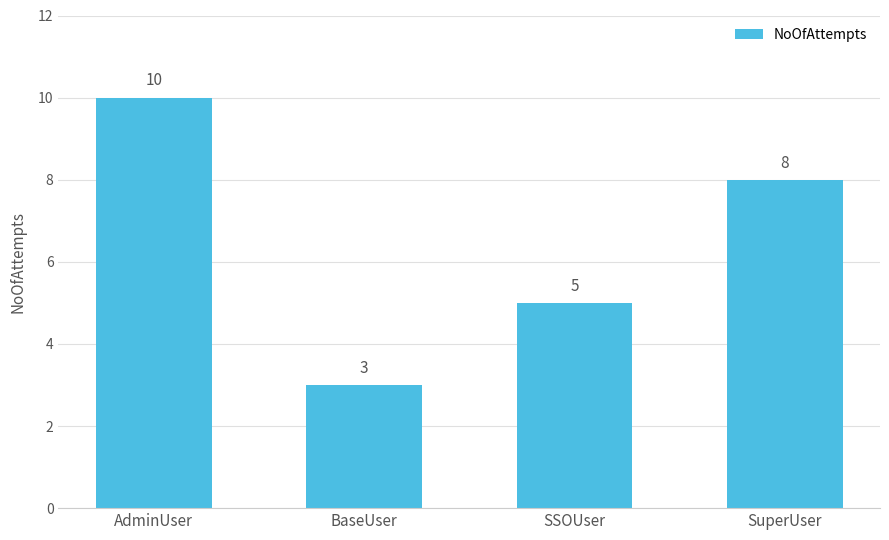

At which category does the chart reach its minimum across all series?

BaseUser